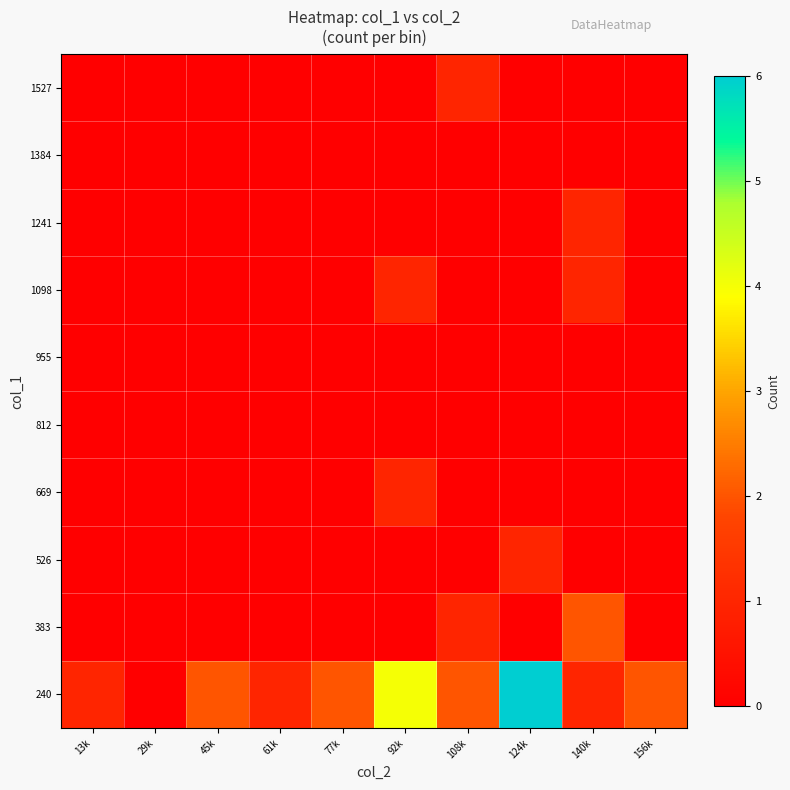

How many distinct data groups are displayed?

10